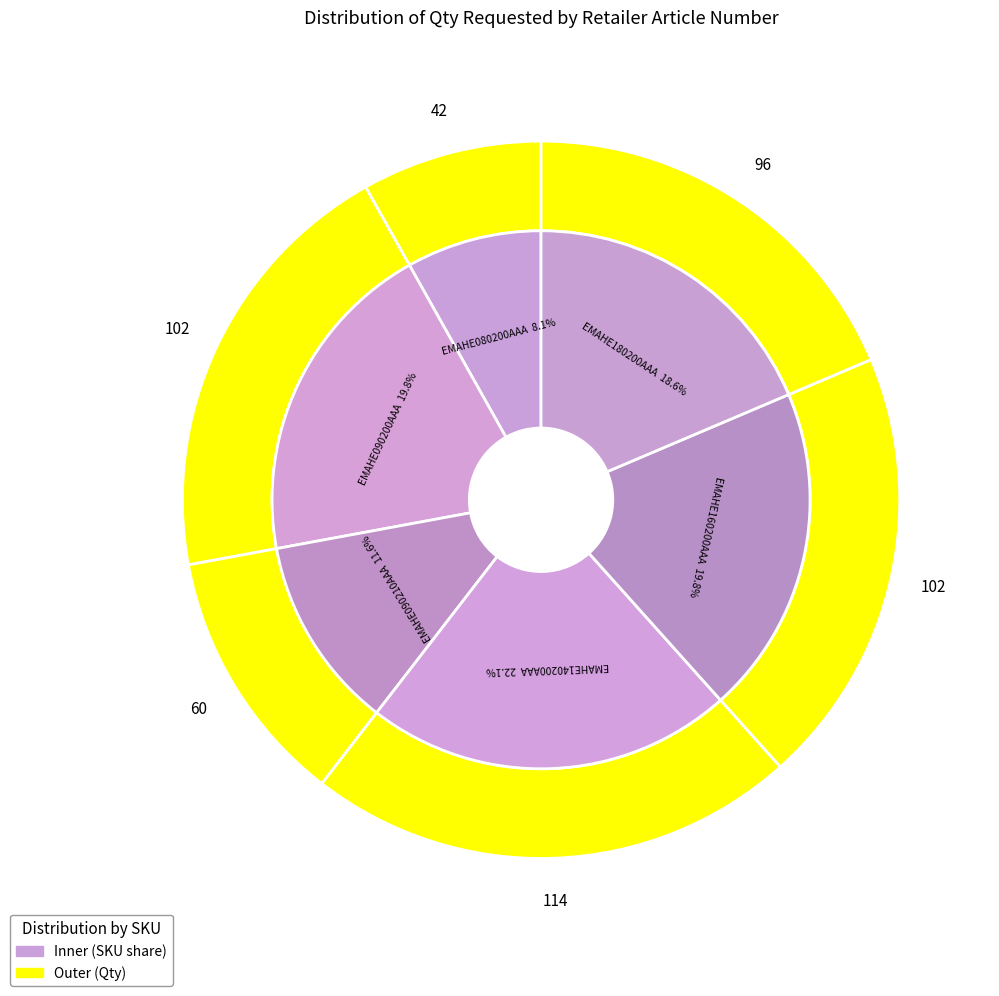

Does 1197044 represent more than half of the total?

No